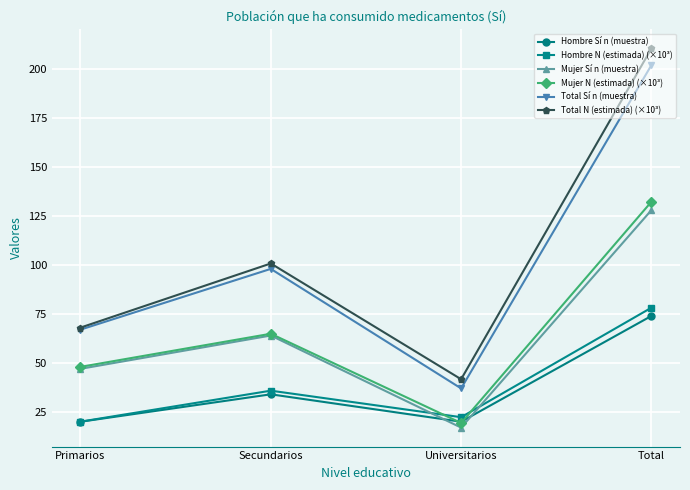

At how many categories does at least one series exceed 147?

1